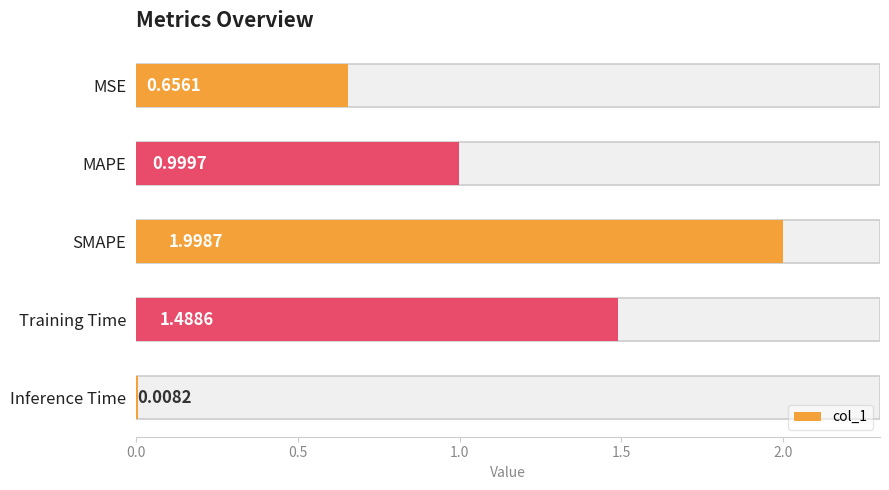

How many bars are there in total?

5